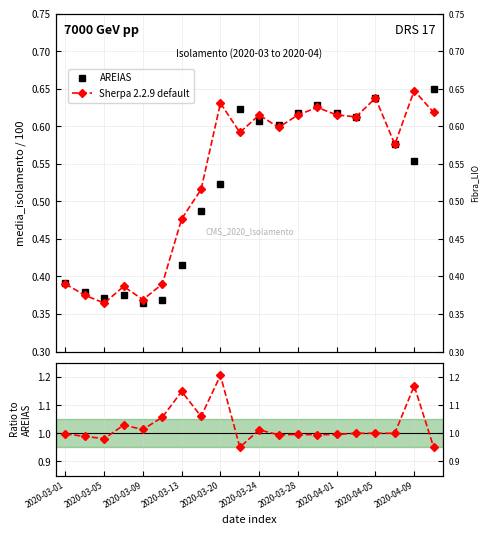

What is the average value of the AREIAS series?

0.5